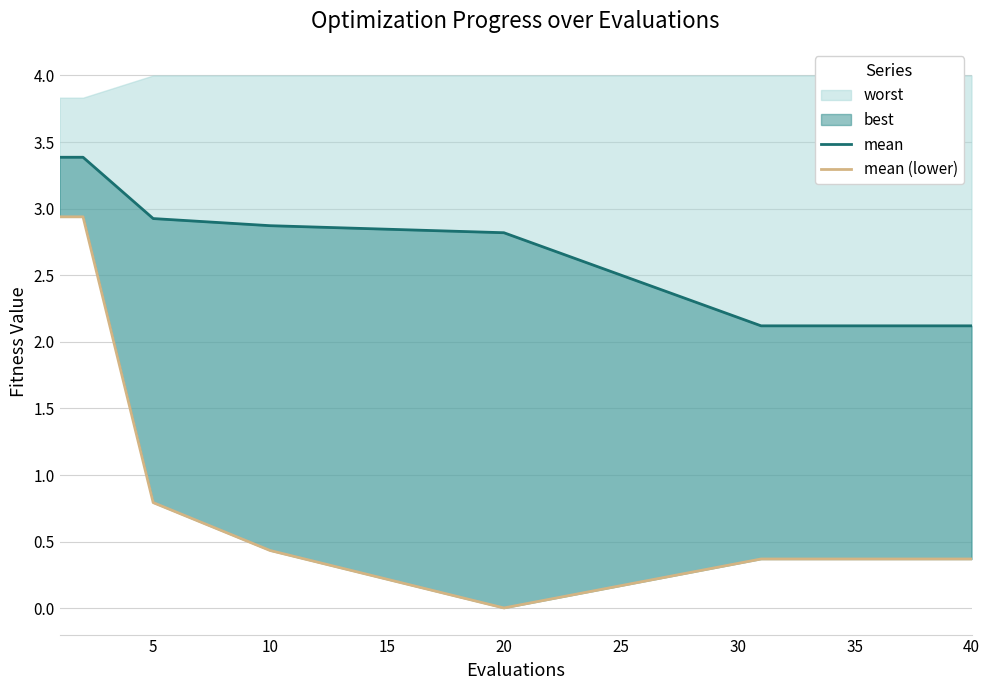

Between 25 and 10, which series saw the biggest shift?

mean